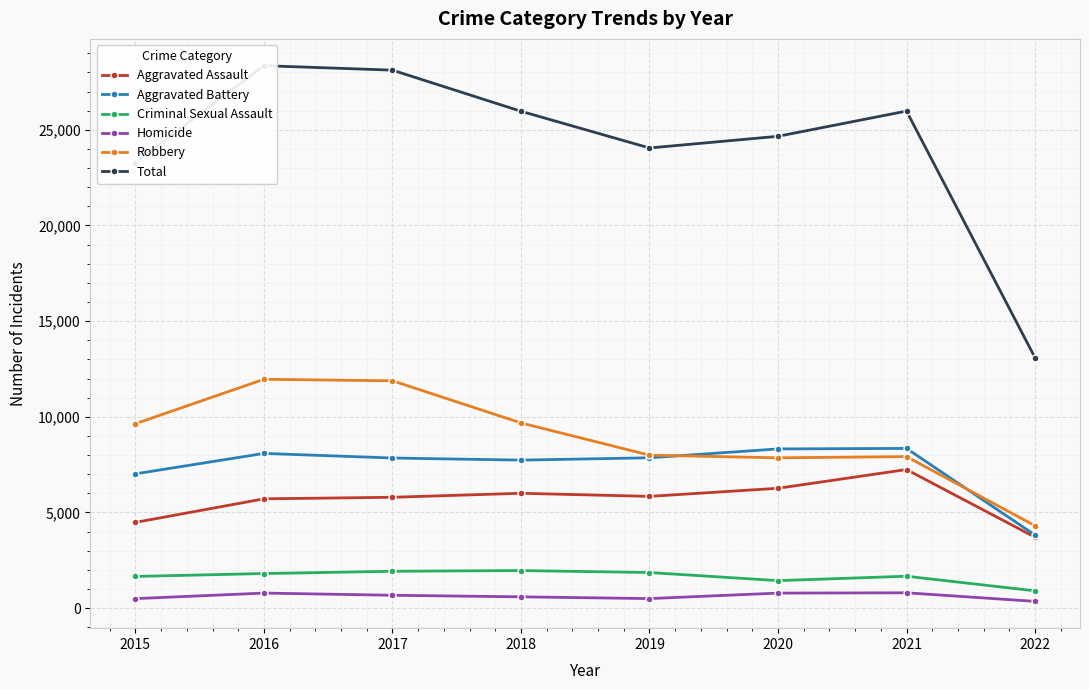

What is the difference between the second highest and second lowest values in the Criminal Sexual Assault series?

490